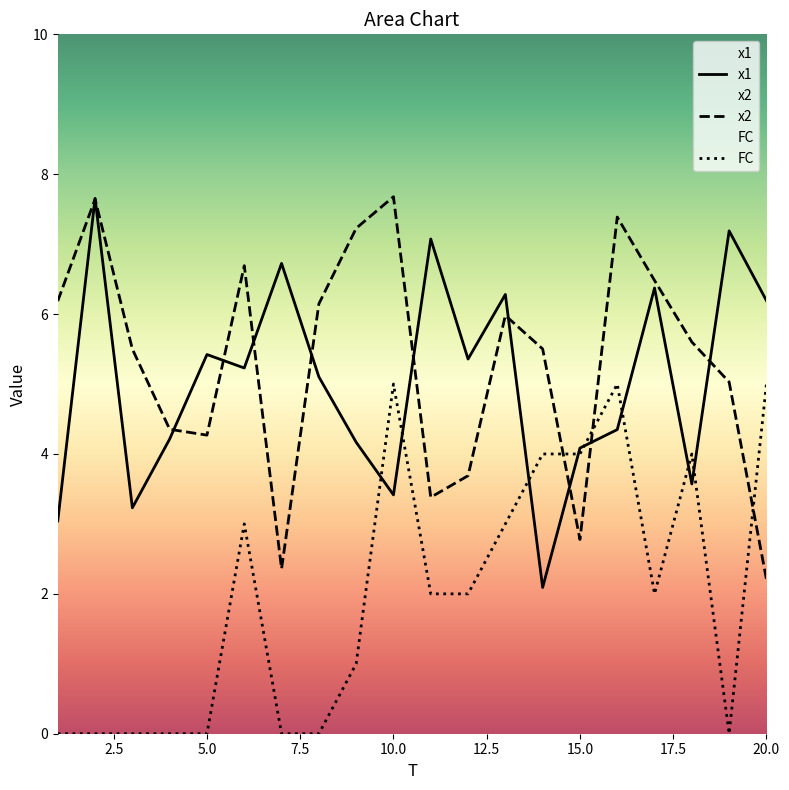

Reading left to right, list all the values displayed in this chart.

x1: 1=3.0	2=7.7	3=3.2	4=4.2	5=5.4	6=5.2	7=6.7	8=5.1	9=4.2	10=3.4	11=7.1	12=5.4	13=6.3	14=2.1	15=4.1	16=4.3	17=6.4	18=3.6	19=7.2	20=6.2
x2: 1=6.2	2=7.6	3=5.5	4=4.4	5=4.3	6=6.7	7=2.4	8=6.1	9=7.2	10=7.7	11=3.4	12=3.7	13=6.0	14=5.5	15=2.8	16=7.4	17=6.5	18=5.6	19=5.0	20=2.2
FC: 1=0.0	2=0.0	3=0.0	4=0.0	5=0.0	6=3.0	7=0.0	8=0.0	9=1.0	10=5.0	11=2.0	12=2.0	13=3.0	14=4.0	15=4.0	16=5.0	17=2.0	18=4.0	19=0.0	20=5.0